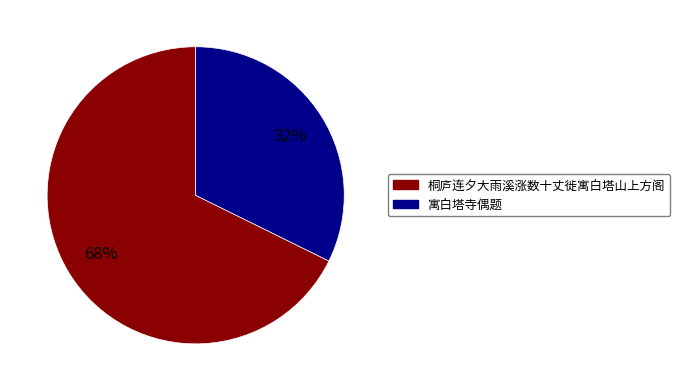

Between 寓白塔寺偶题 and 桐庐连夕大雨溪涨数十丈徙寓白塔山上方阁, which is larger?

桐庐连夕大雨溪涨数十丈徙寓白塔山上方阁